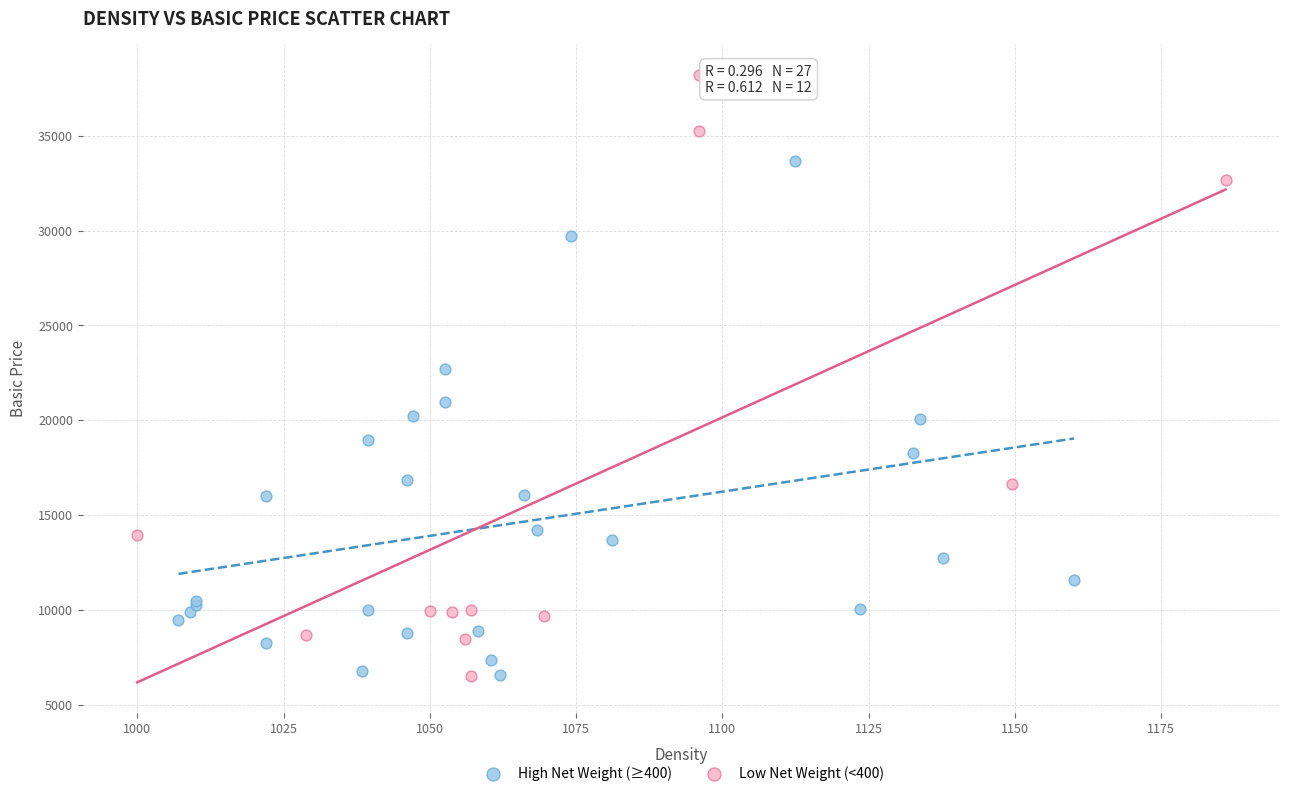

Which series contains the highest Y value?

Low Net Weight (<400)